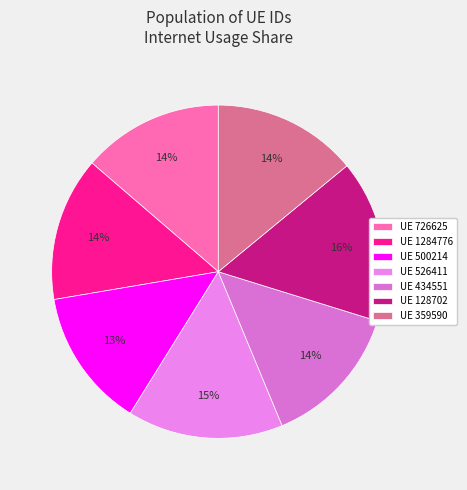

Which slice is the smallest?

500214